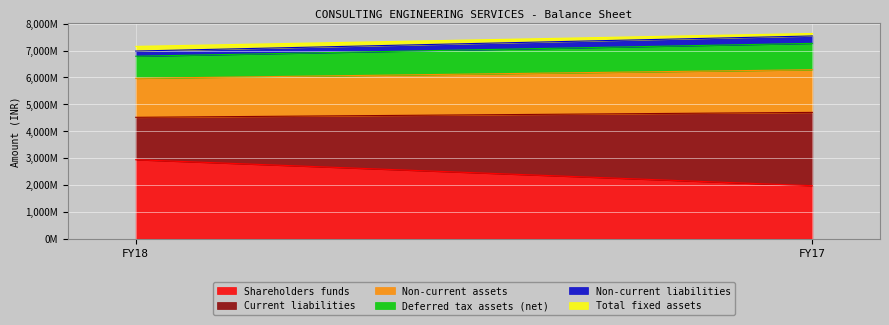

What is the maximum value for Shareholders funds?

2938850000